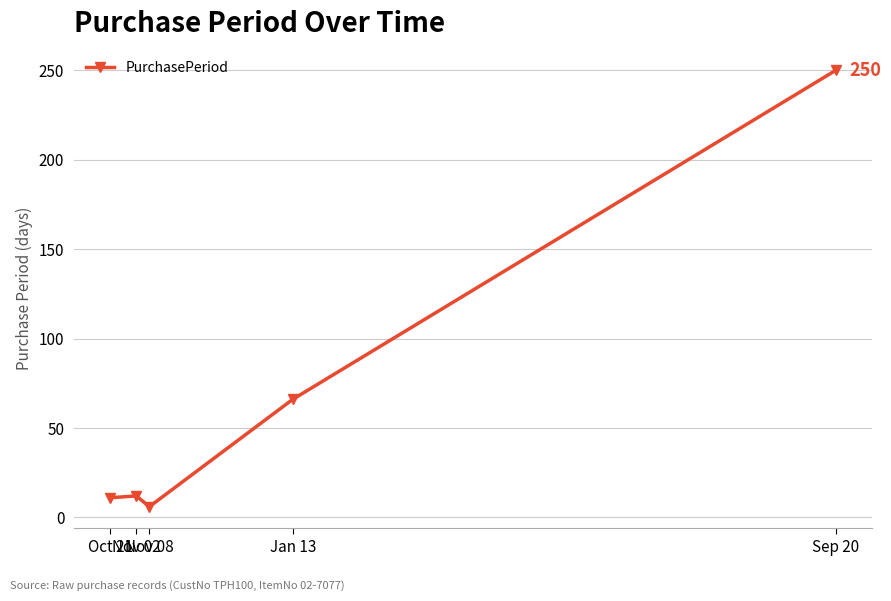

True or false: the data has more than 1 interior local peaks.

False